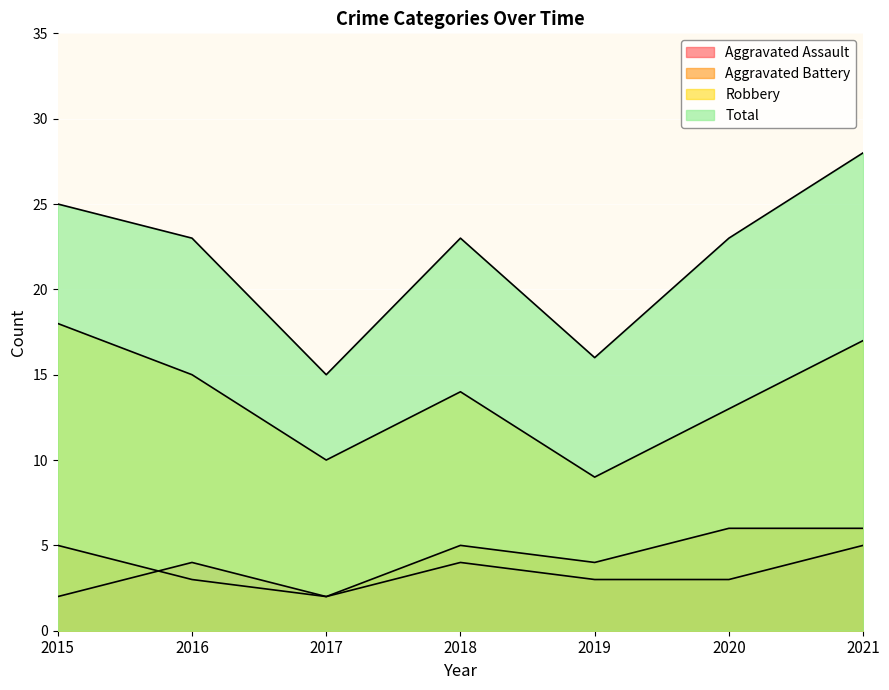

Rank the categories by Aggravated Battery value from lowest to highest.

2017, 2016, 2019, 2015, 2018, 2020, 2021